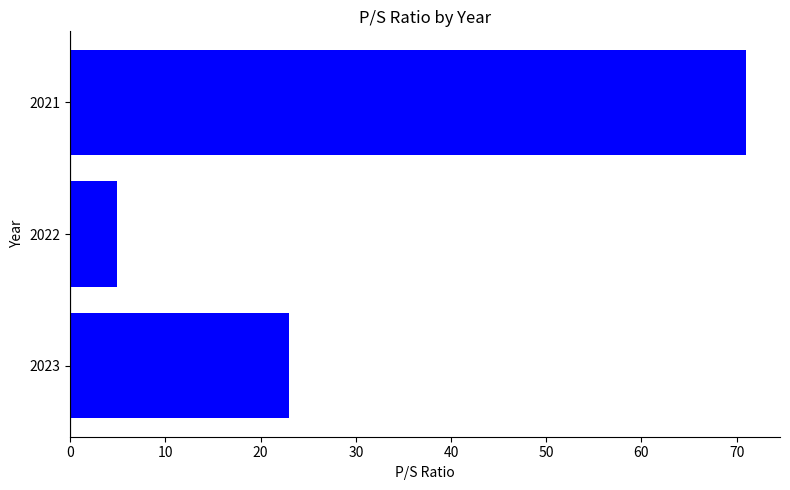

Which category has the highest value across all series?

2021